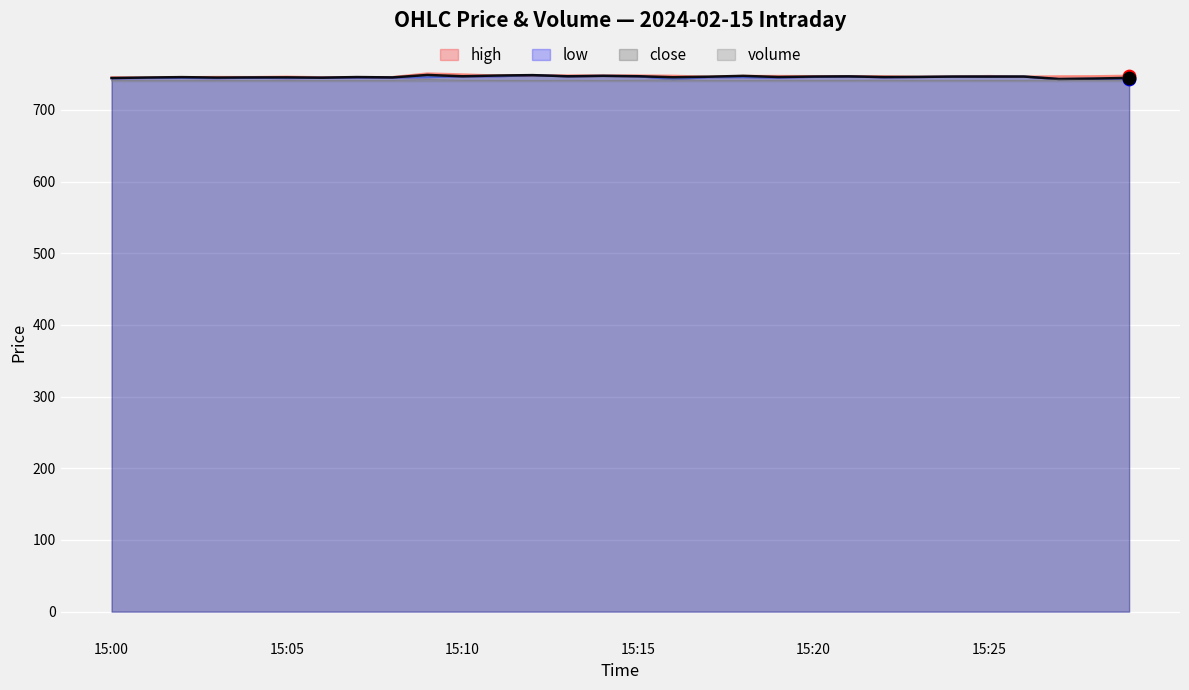

Which series reaches the minimum Y coordinate?

volume